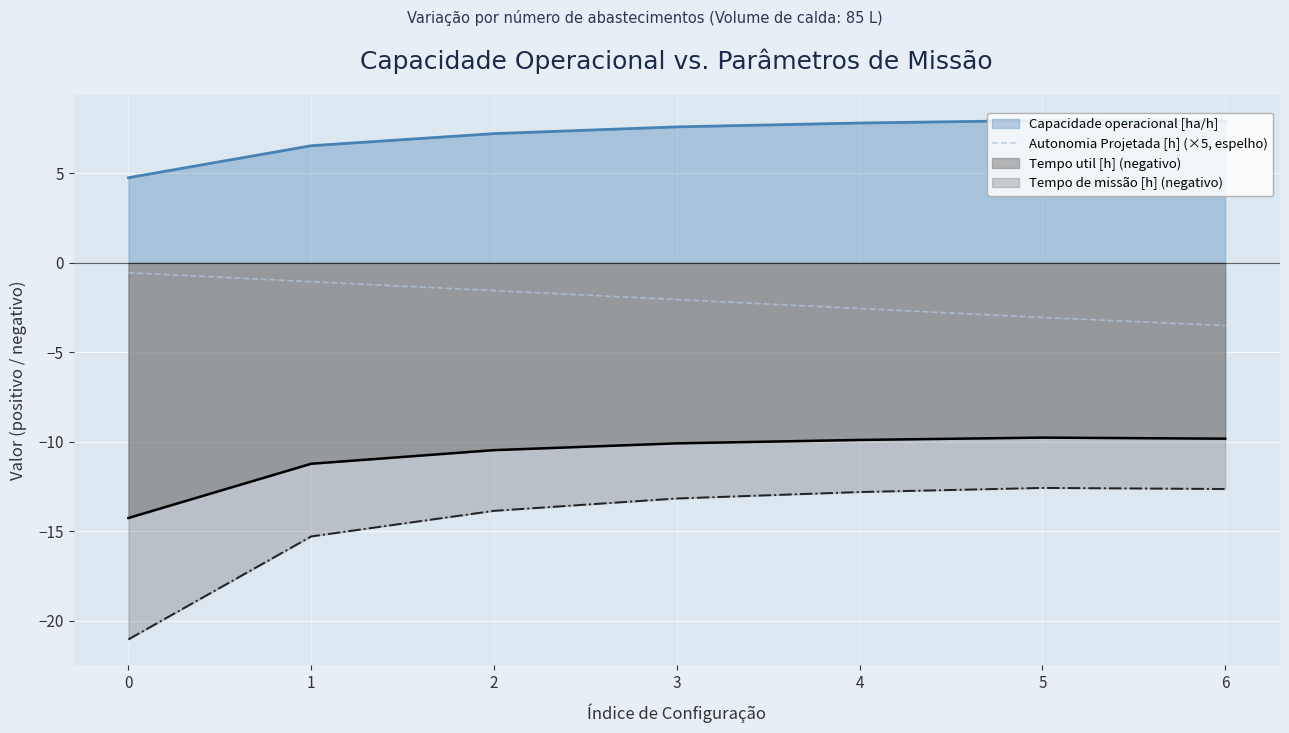

What is the total value across all series at 1?

-21.0